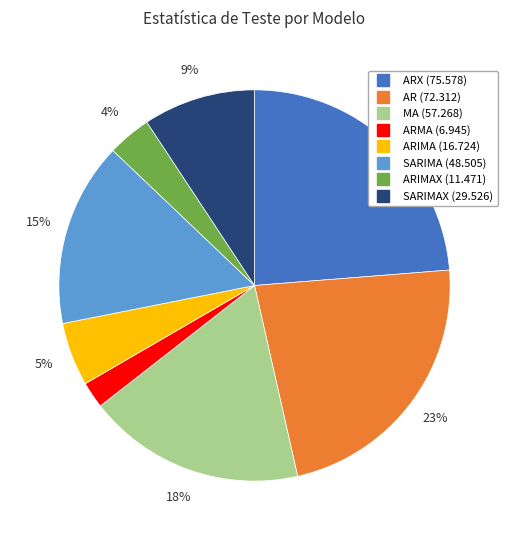

To the nearest percent, what is the average slice percentage?

12%